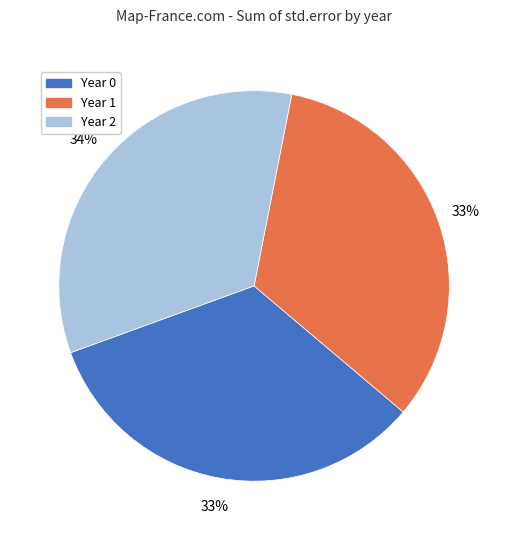

True or false: Year 2 accounts for 34% of the total.

True